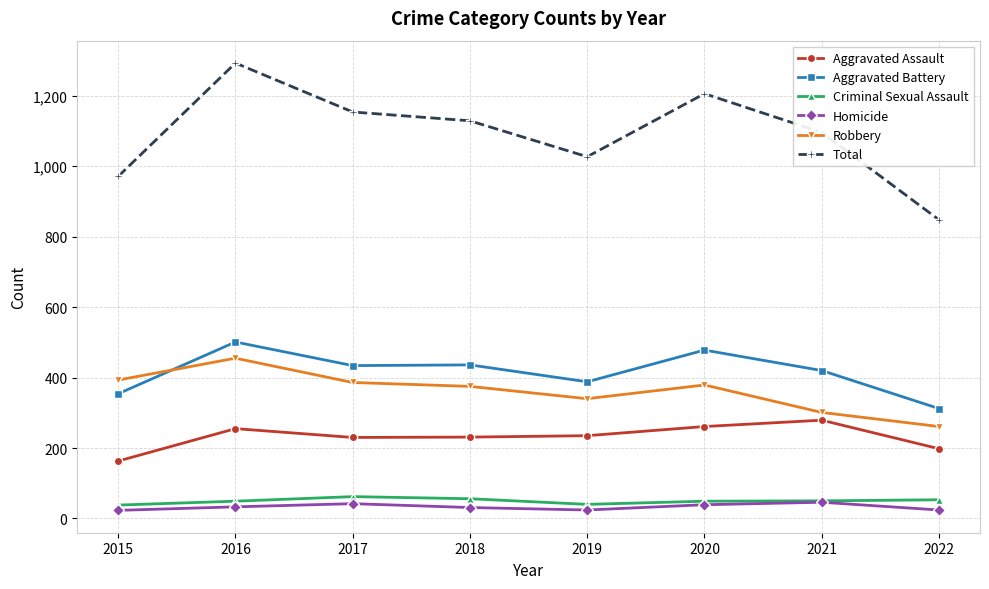

True or false: Homicide and Total cross at least once.

False